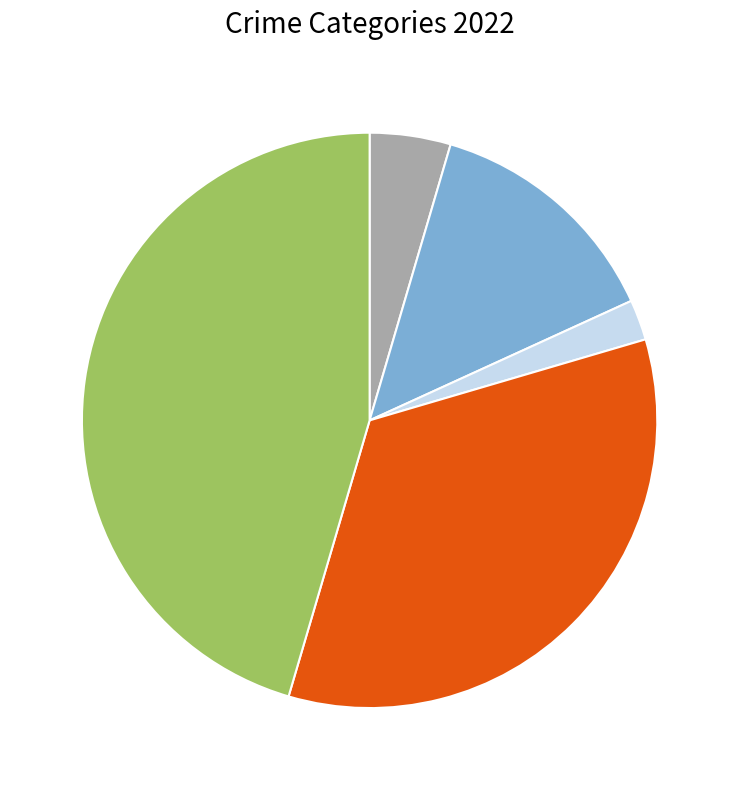

Does any single category account for the majority?

No